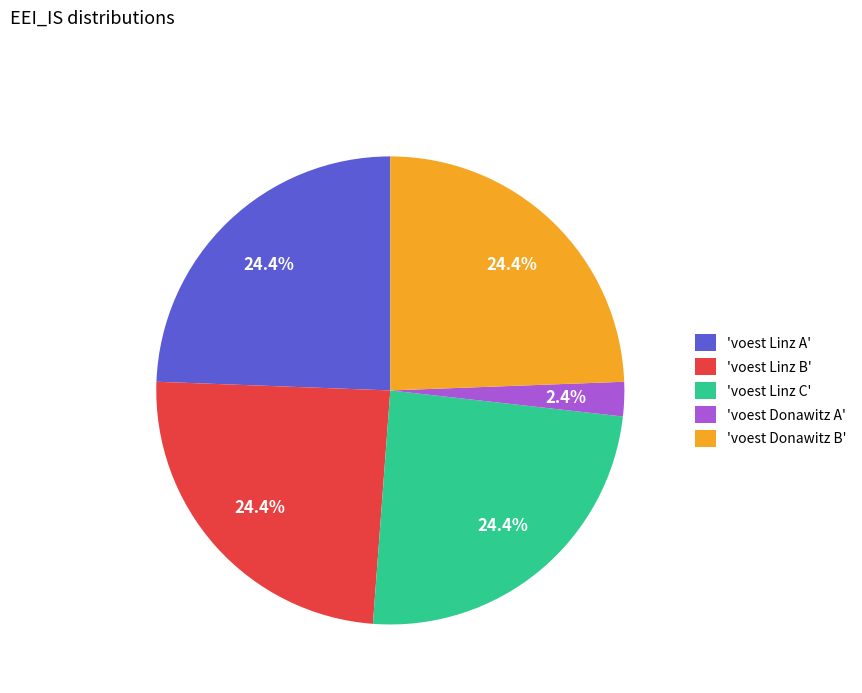

What is the smallest slice in the pie chart?

'voest Donawitz A'